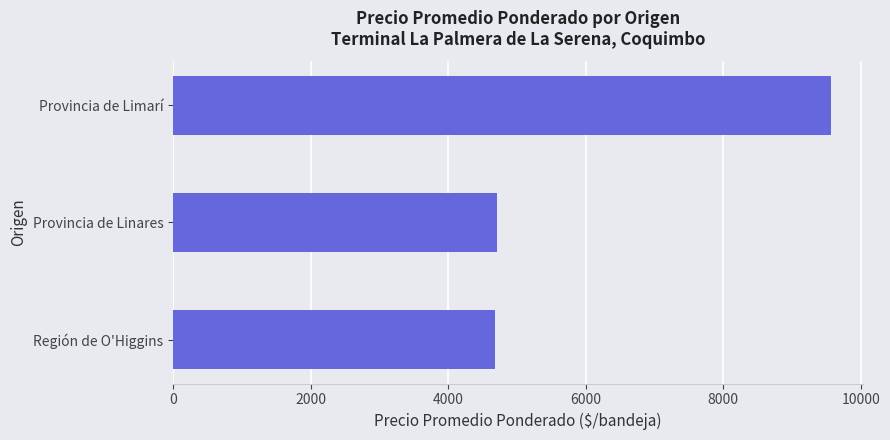

True or false: the data shows 1712 at Provincia de Linares.

False